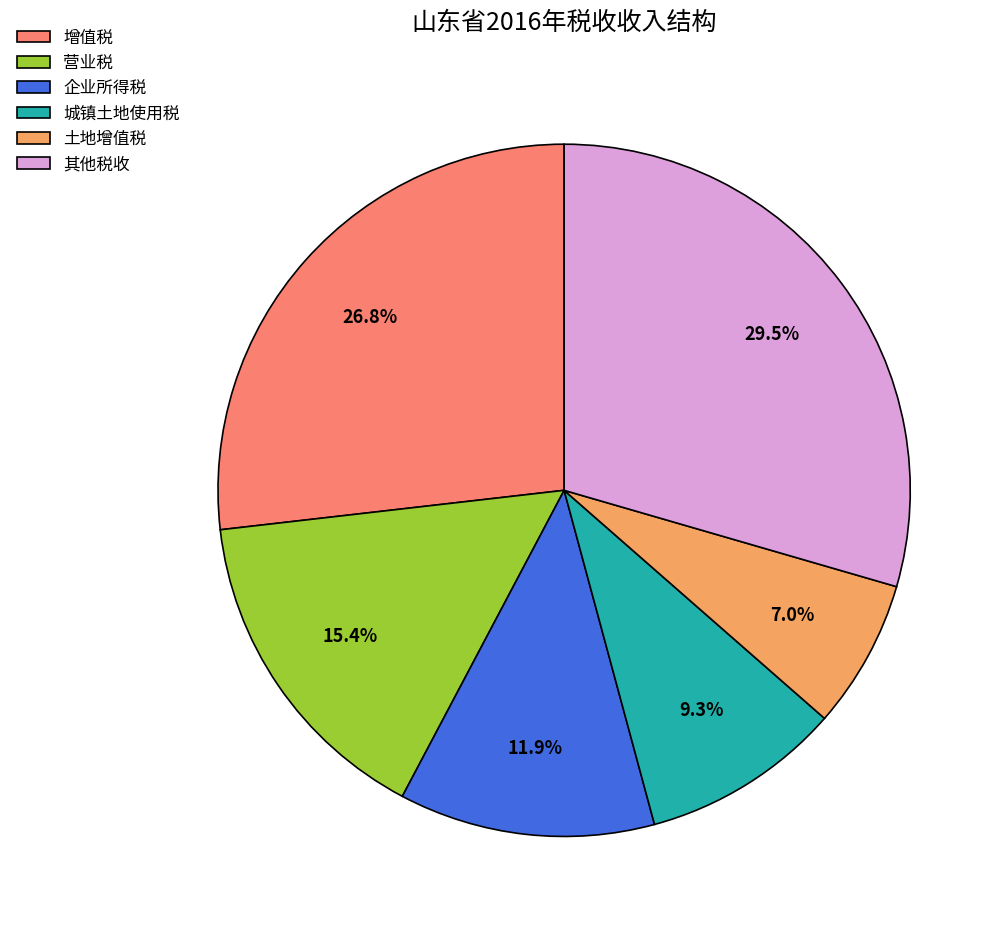

What is the smallest slice in the pie chart?

土地增值税